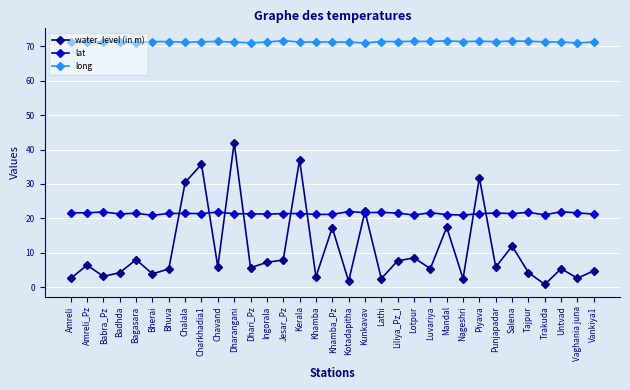

Which series has the widest spread of values?

water_level (in m)